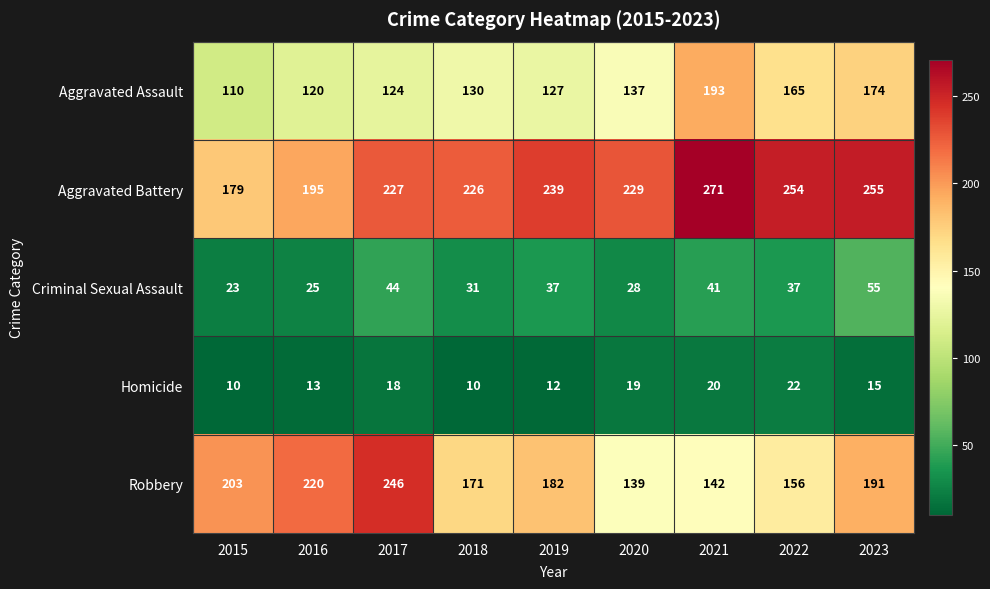

Rank the series by their maximum value, from lowest to highest.

Homicide, Criminal Sexual Assault, Aggravated Assault, Robbery, Aggravated Battery